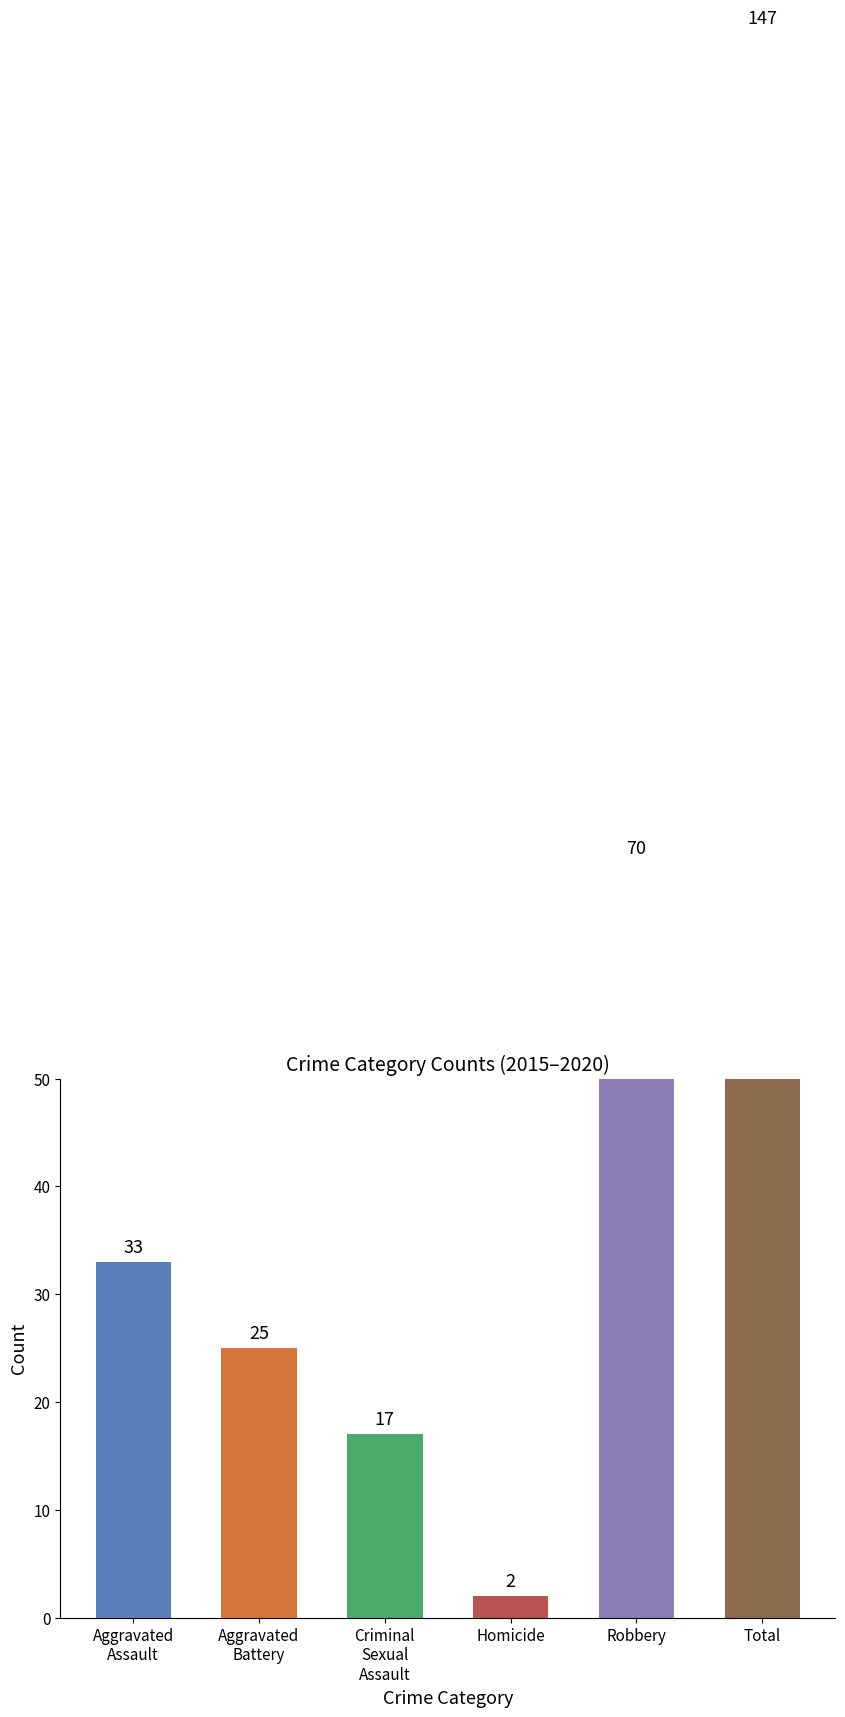

How many series are shown in this chart?

1